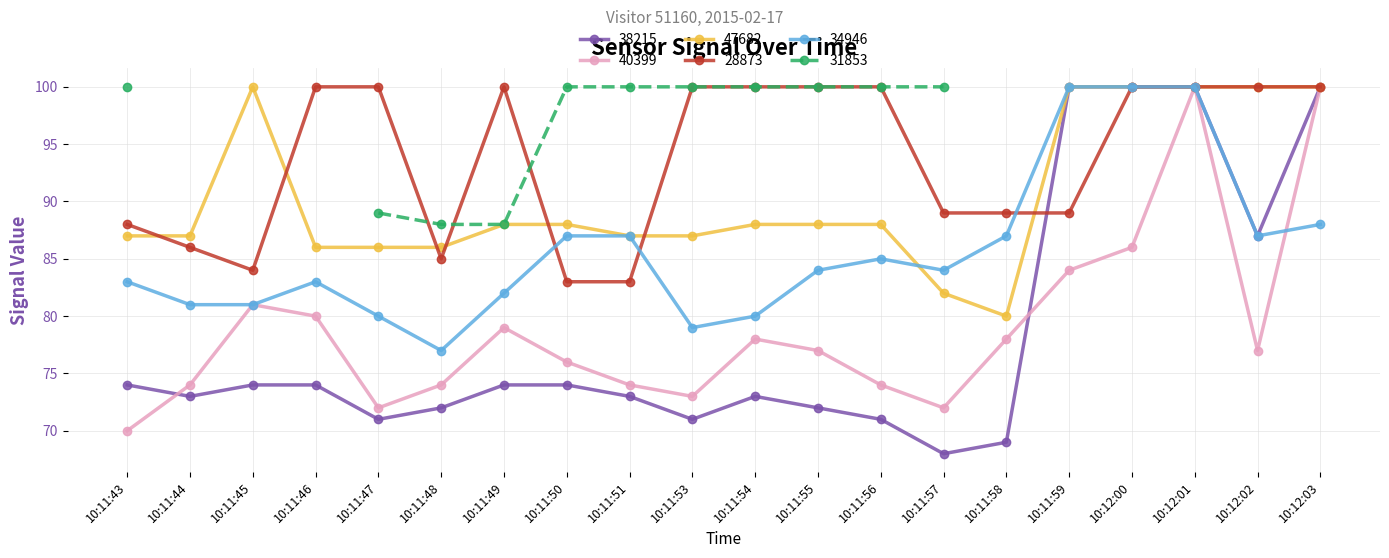

True or false: 40399 has more than 1 interior local peaks.

True